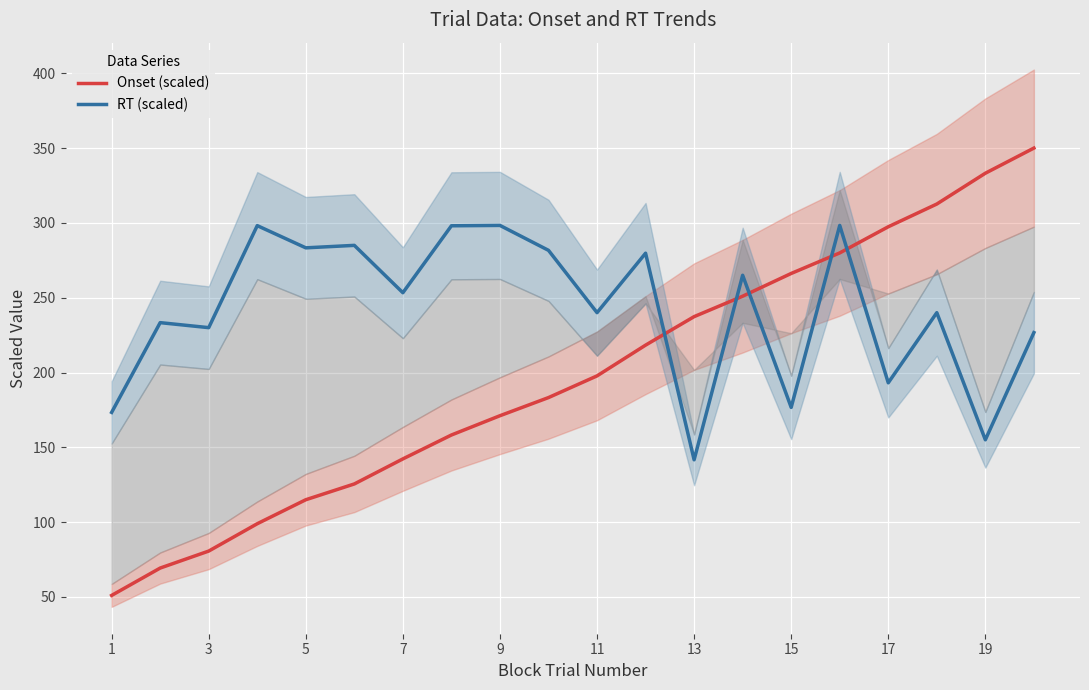

What is the maximum value for Onset (scaled)?

350.0